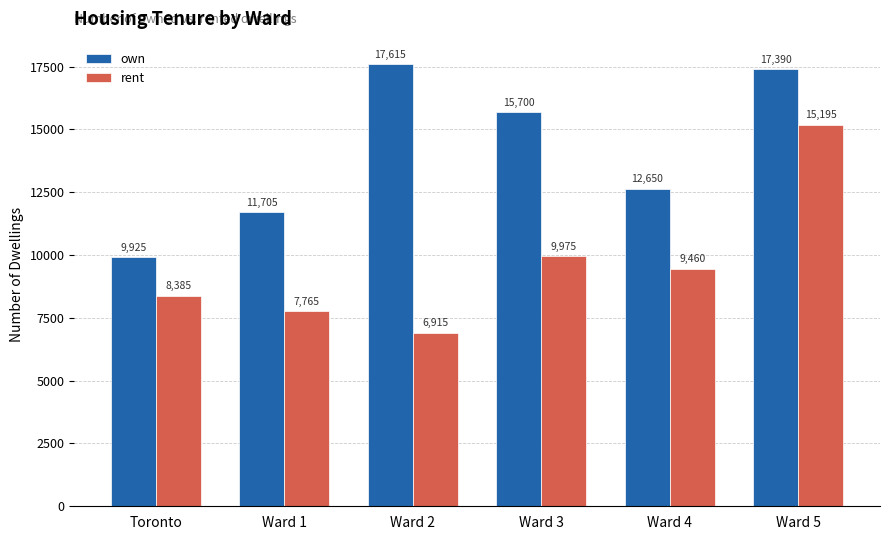

Count the number of data series in this chart.

2